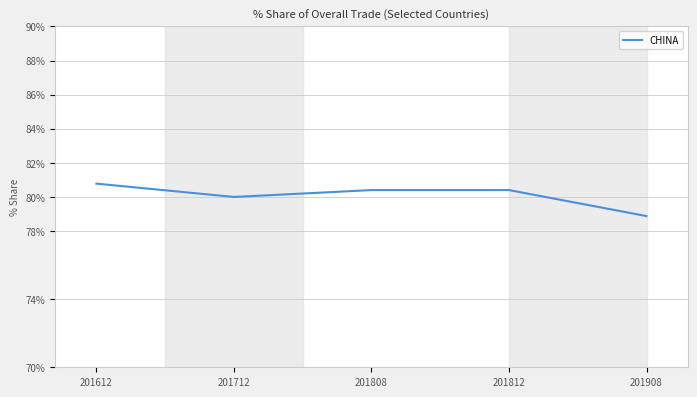

What is the change in value from 201712 to 201812?

+0.4